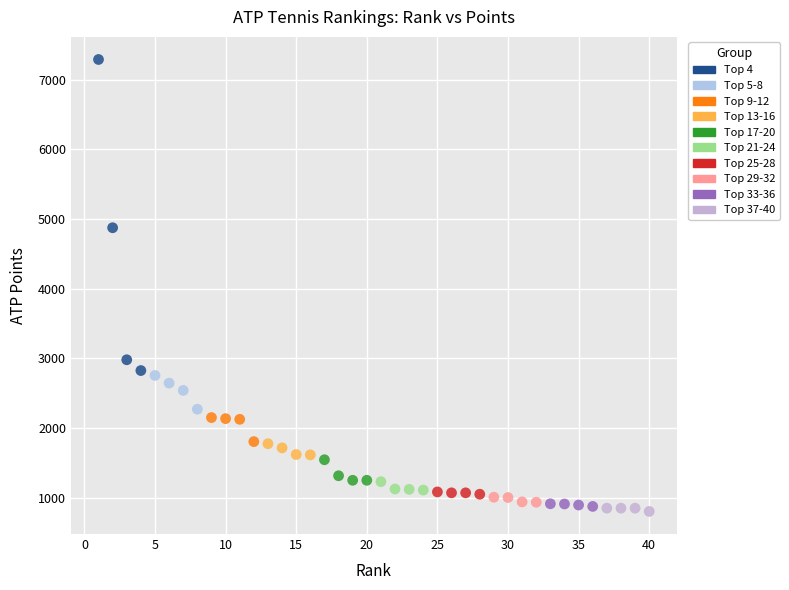

Which series reaches the maximum Y coordinate?

Top 4